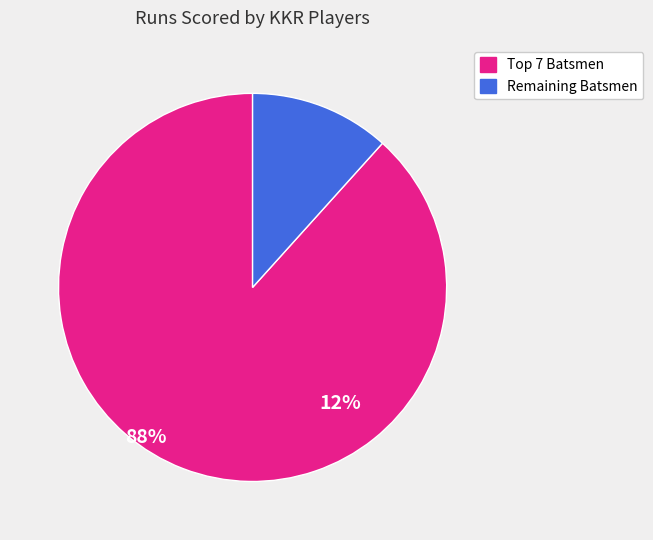

Is there any slice that represents more than half of the pie?

Yes